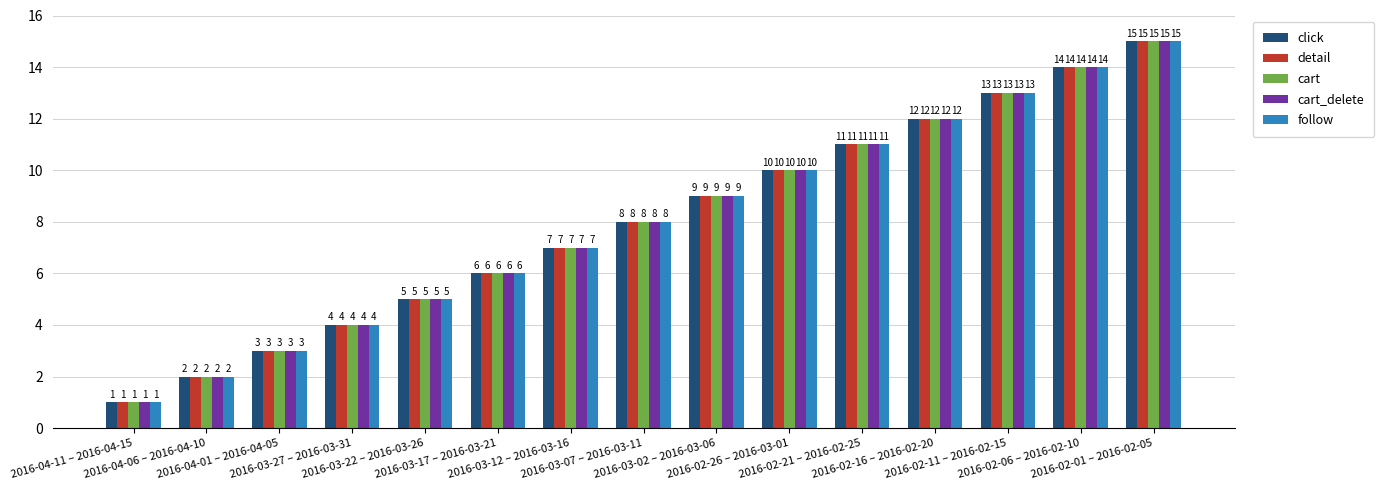

Reading left to right, transcribe all the data shown in this chart.

click: 1	2	3	4	5	6	7	8	9	10	11	12	13	14	15
detail: 1	2	3	4	5	6	7	8	9	10	11	12	13	14	15
cart: 1	2	3	4	5	6	7	8	9	10	11	12	13	14	15
cart_delete: 1	2	3	4	5	6	7	8	9	10	11	12	13	14	15
follow: 1	2	3	4	5	6	7	8	9	10	11	12	13	14	15